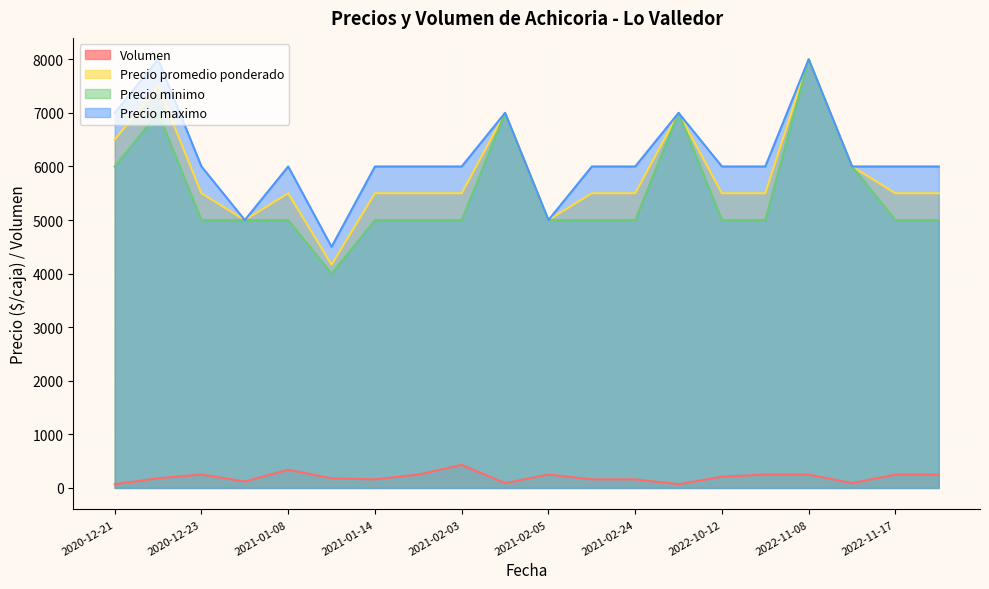

Where is Precio promedio ponderado nearest to the value 6083?

2022-11-10